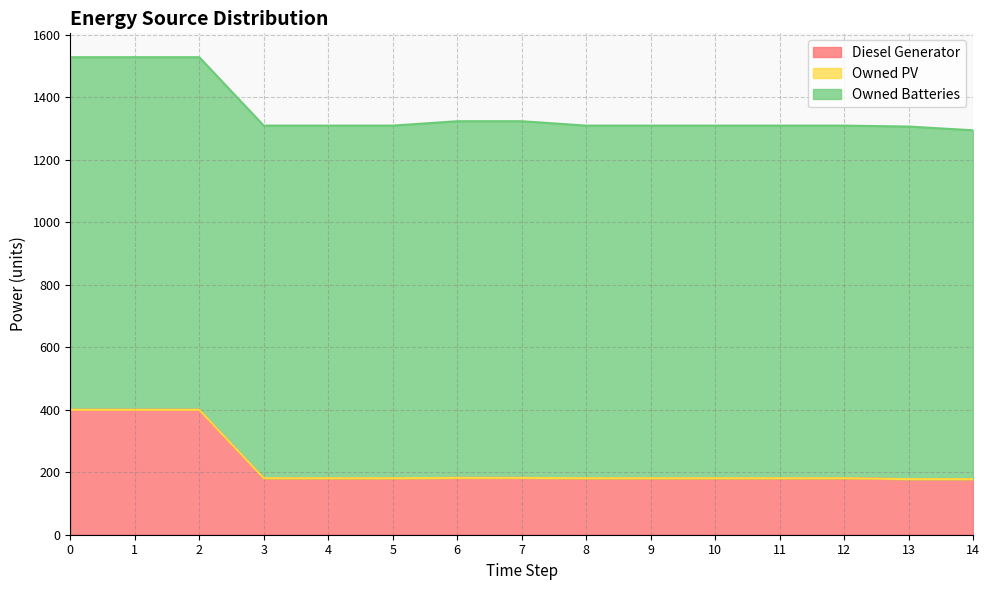

What is the sum of all Owned Batteries values?

16949.0